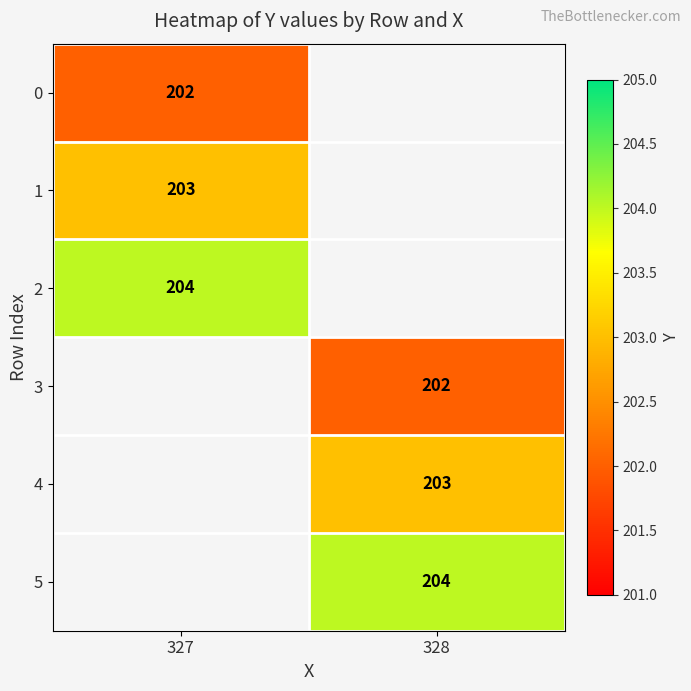

Which has a higher value, 327 or 328?

328